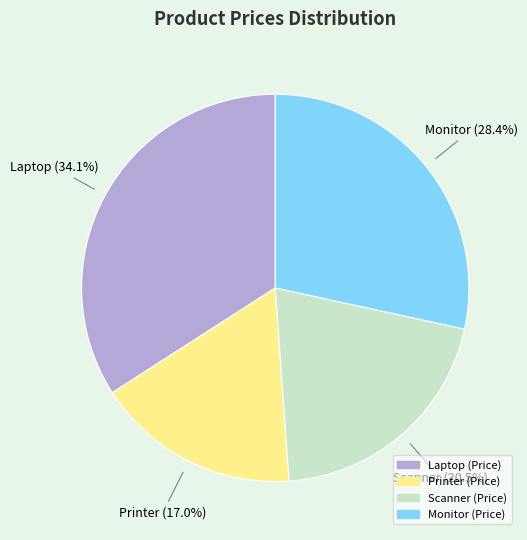

To the nearest percent, what percentage of the pie is Monitor?

28%